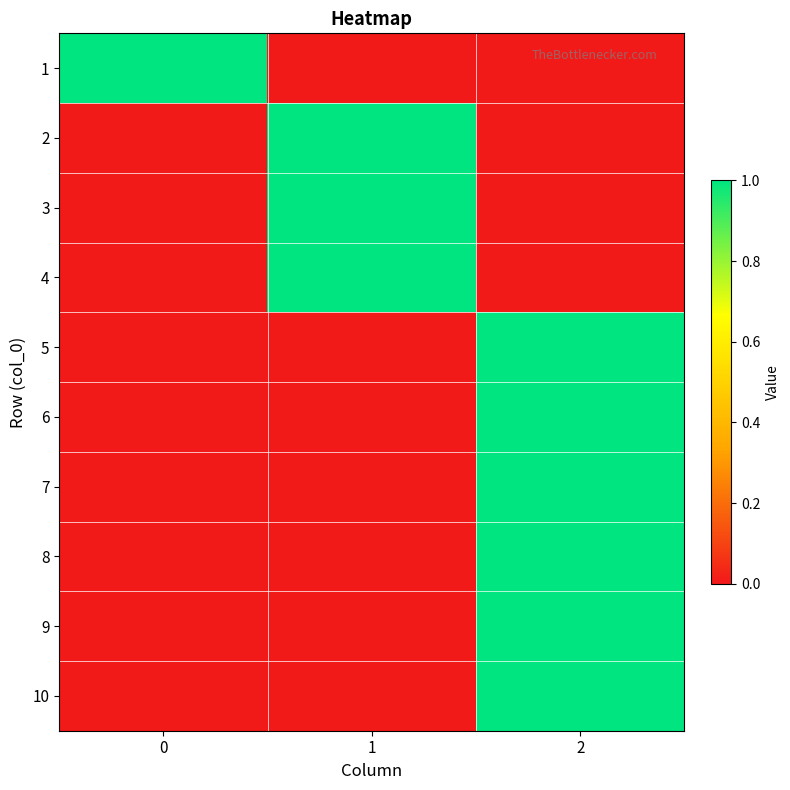

What is the total value across all series at 0?

1